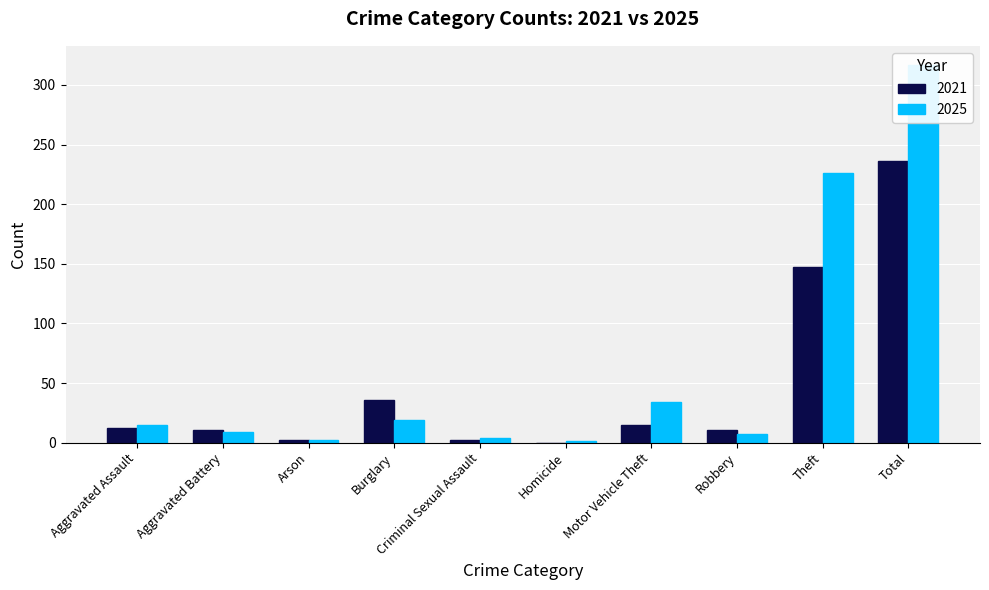

List the series in order of their peak value, highest first.

2025, 2021